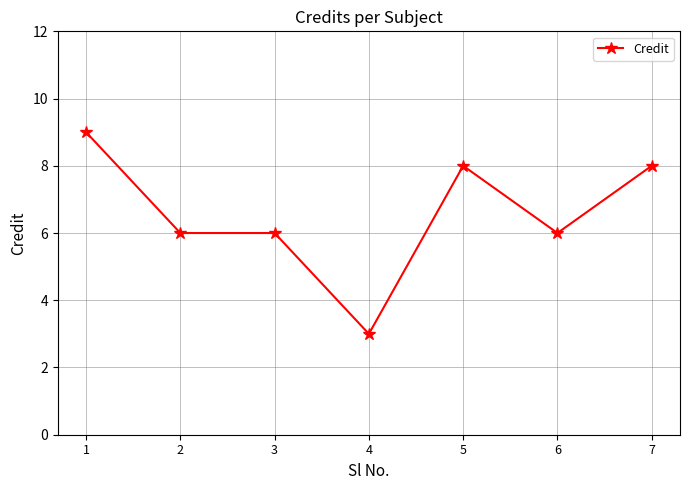

What is the smallest value displayed?

3